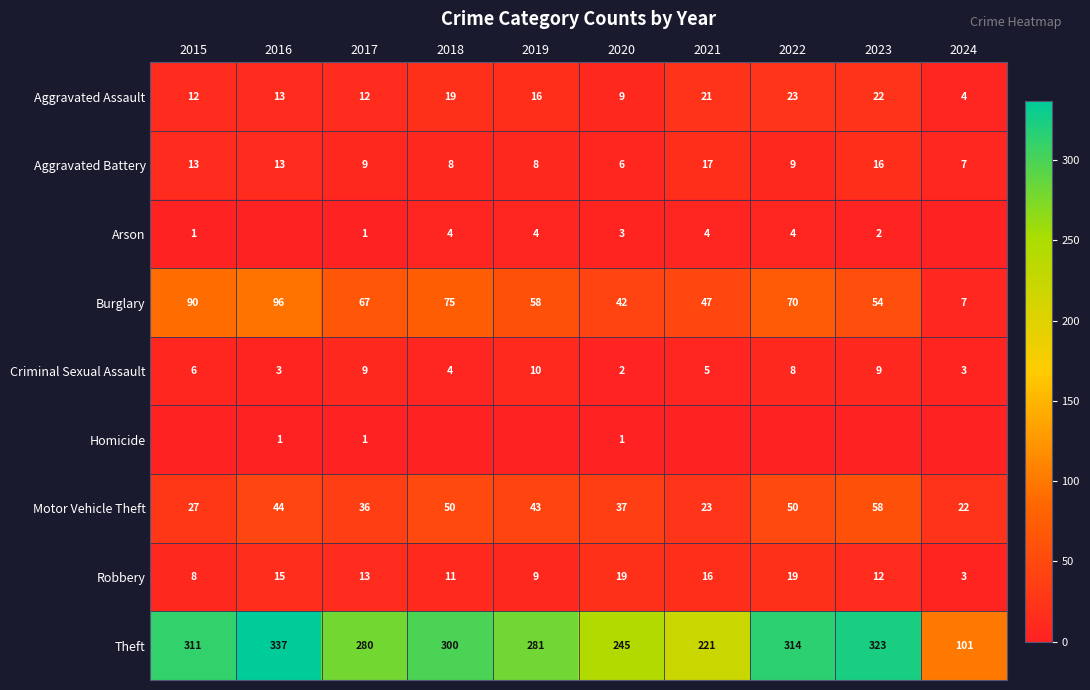

What is the difference between the Burglary values at 2018 and 2024?

68